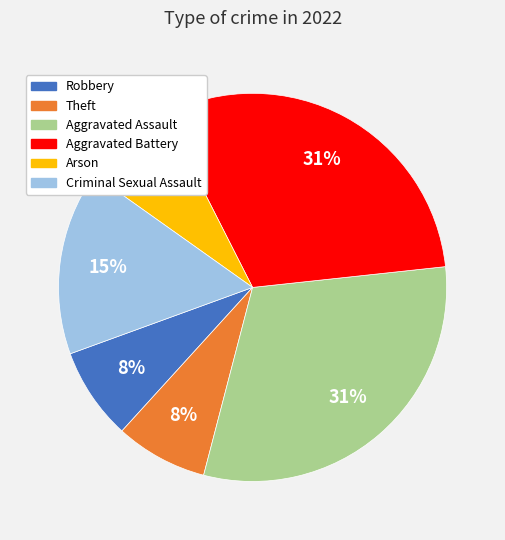

How many segments does this pie chart have?

6